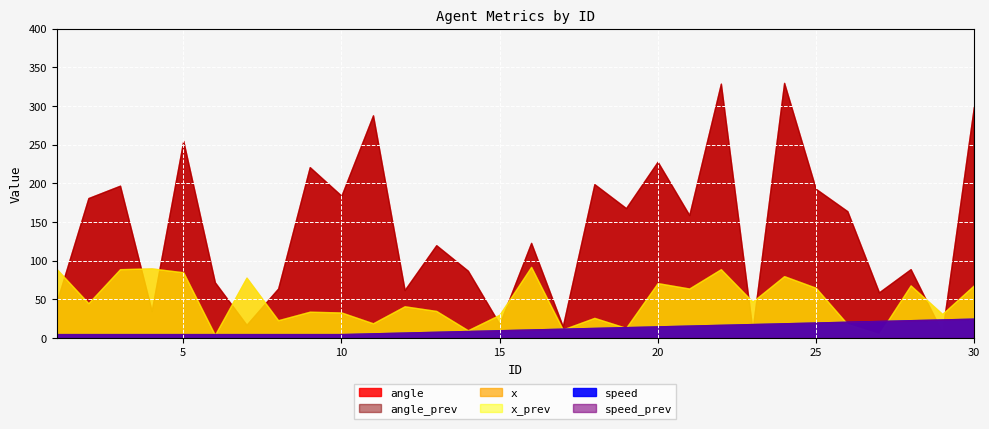

List the series in order of their peak value, highest first.

angle, angle_prev, x, x_prev, speed, speed_prev